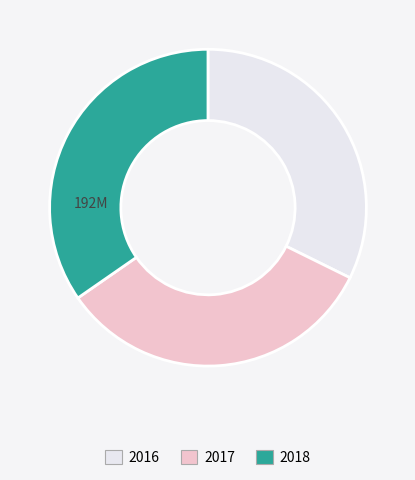

Is the sum of 2018 and 2017 greater than half?

Yes